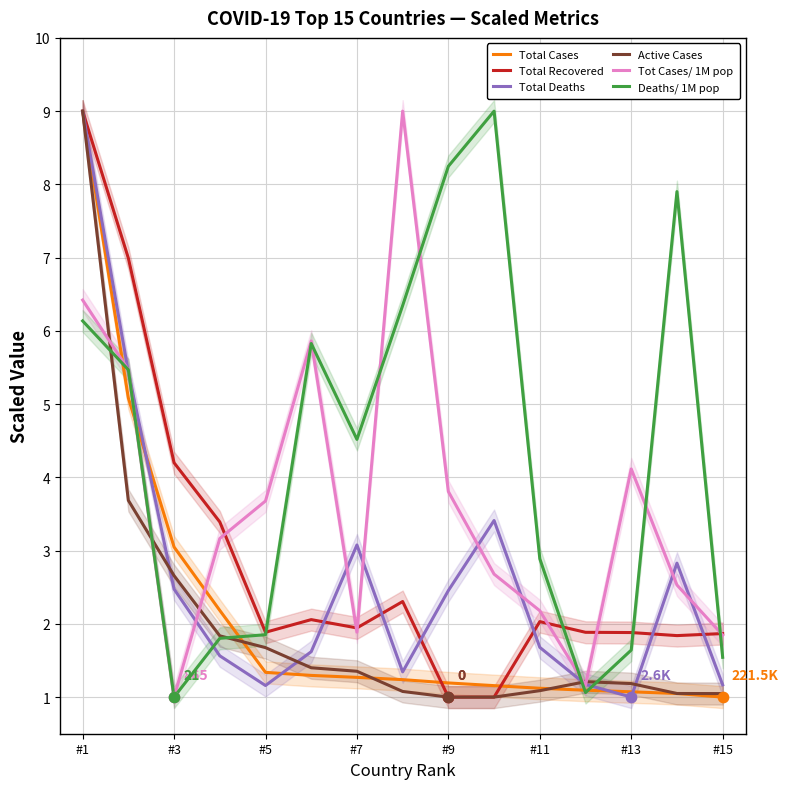

Which series reaches the minimum Y coordinate?

Total Cases